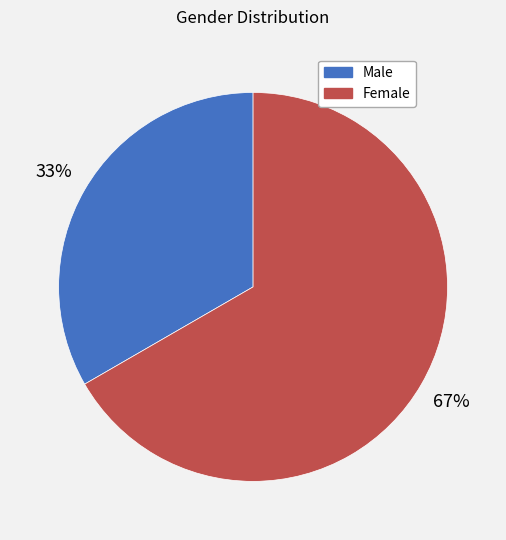

Count the number of slices in the pie.

2